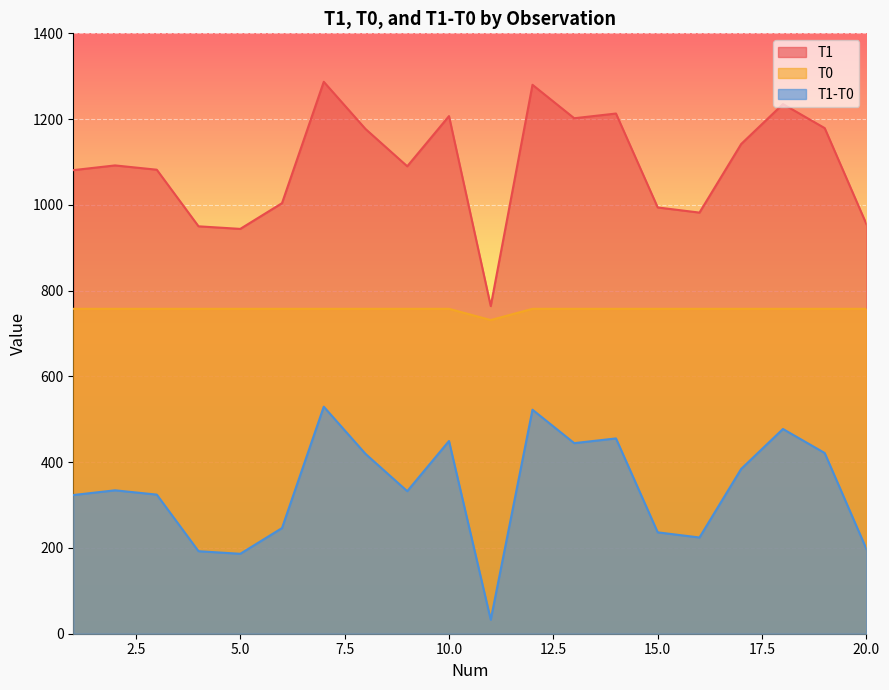

What is the lowest value of the T1-T0 series?

32.6